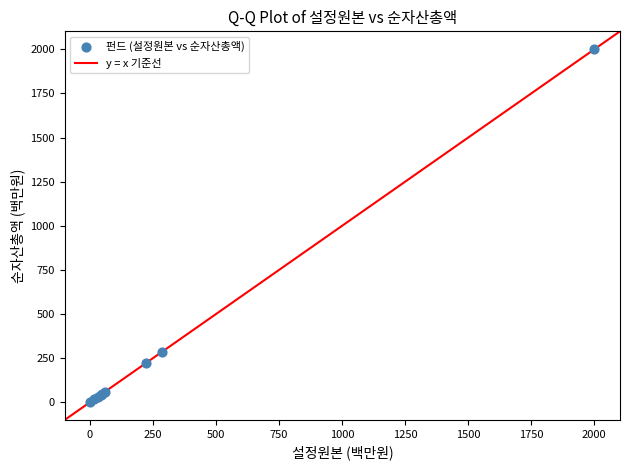

What Y value in the scatter plot is closest to 1001?

287